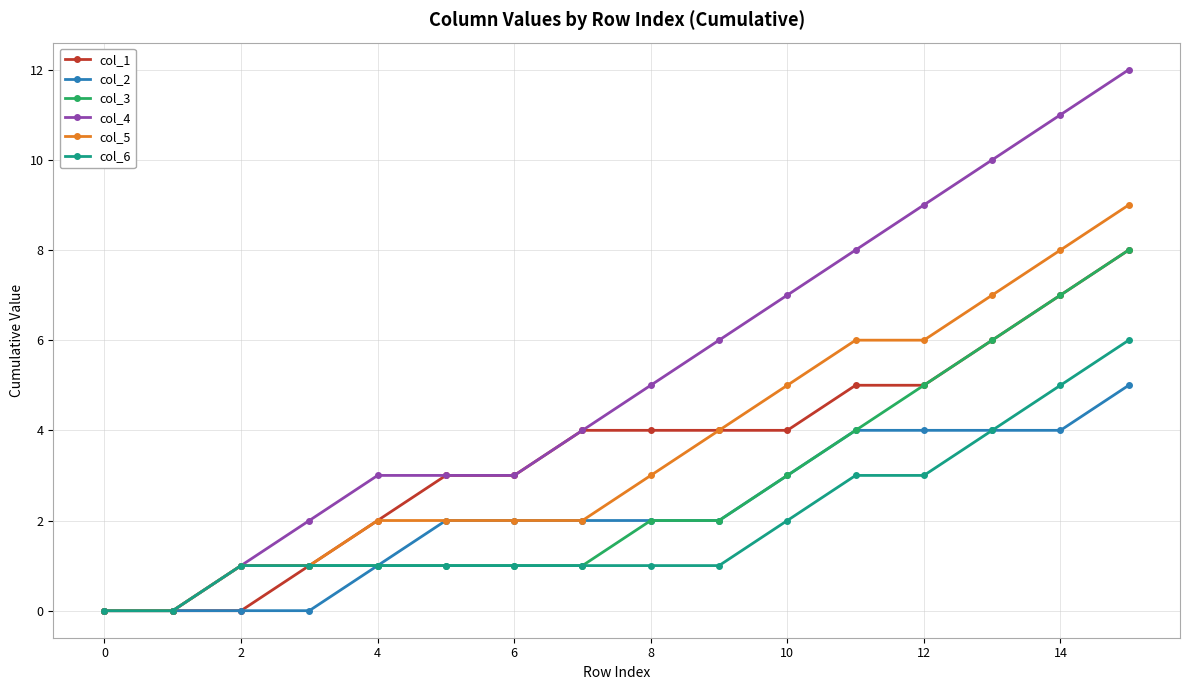

Which series has the widest spread of values?

col_4